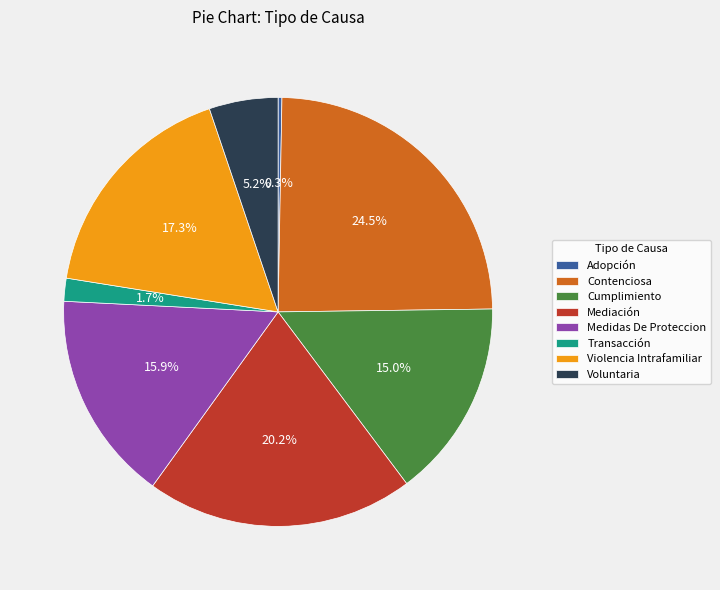

Is it true that Violencia Intrafamiliar is 17% of the pie?

True